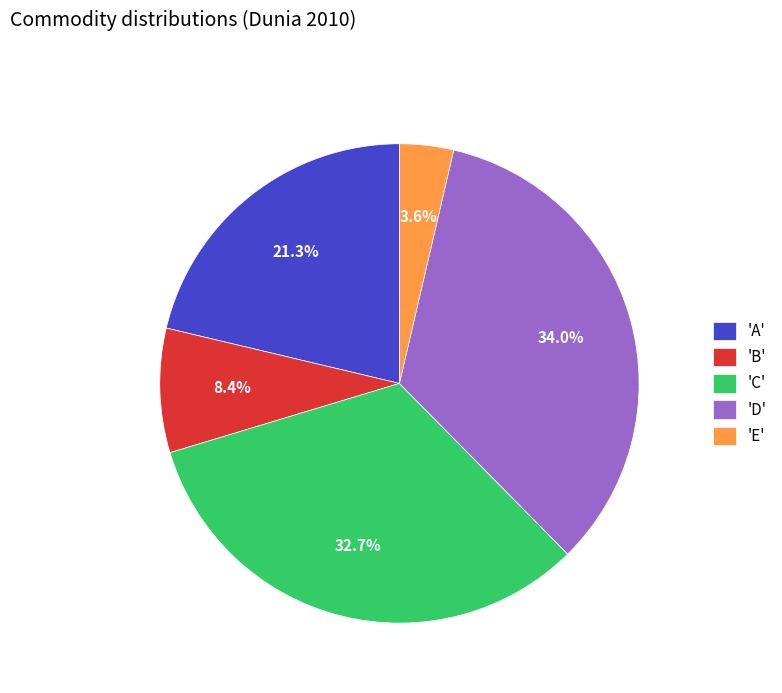

Does 'C' account for over 50% of the chart?

No